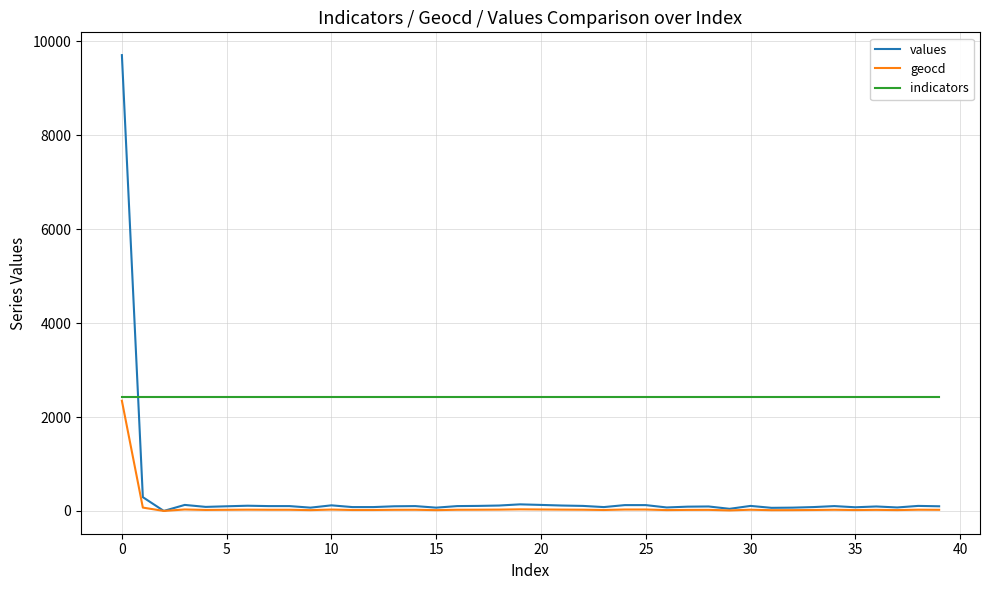

What is the lowest value of the indicators series?

2417